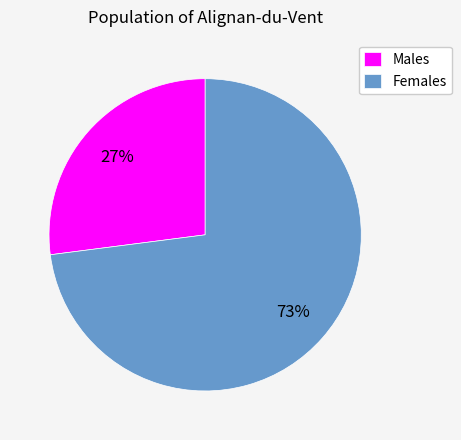

To the nearest percent, what percentage of the pie is Females?

73%